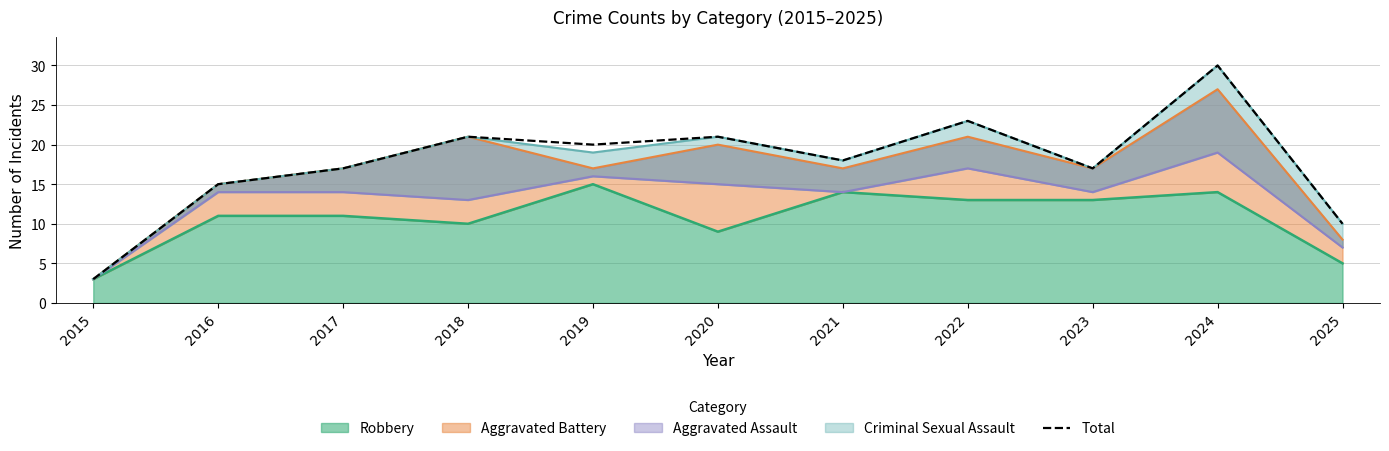

At which label does the data first exceed 18?

2018